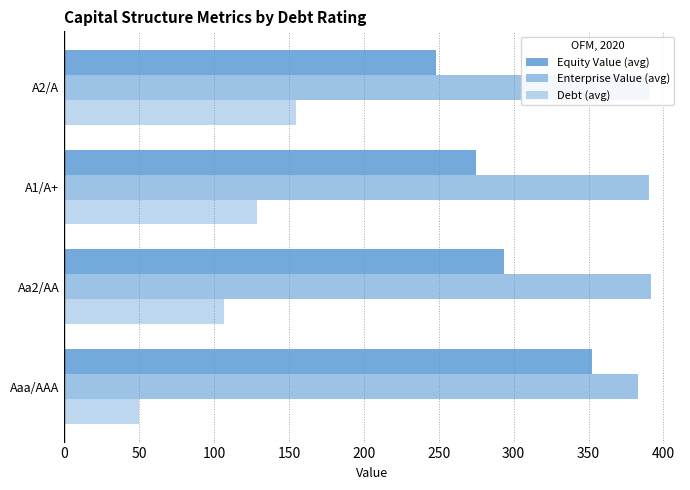

How many values in the Equity Value (avg) series exceed 293?

2